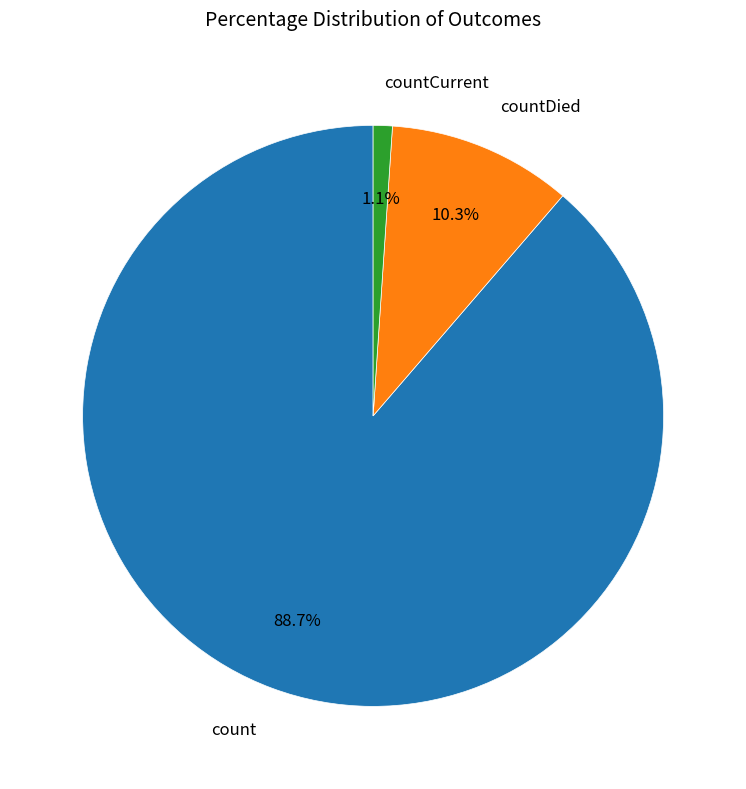

To the nearest percent, what percentage of the pie is countCurrent?

1%